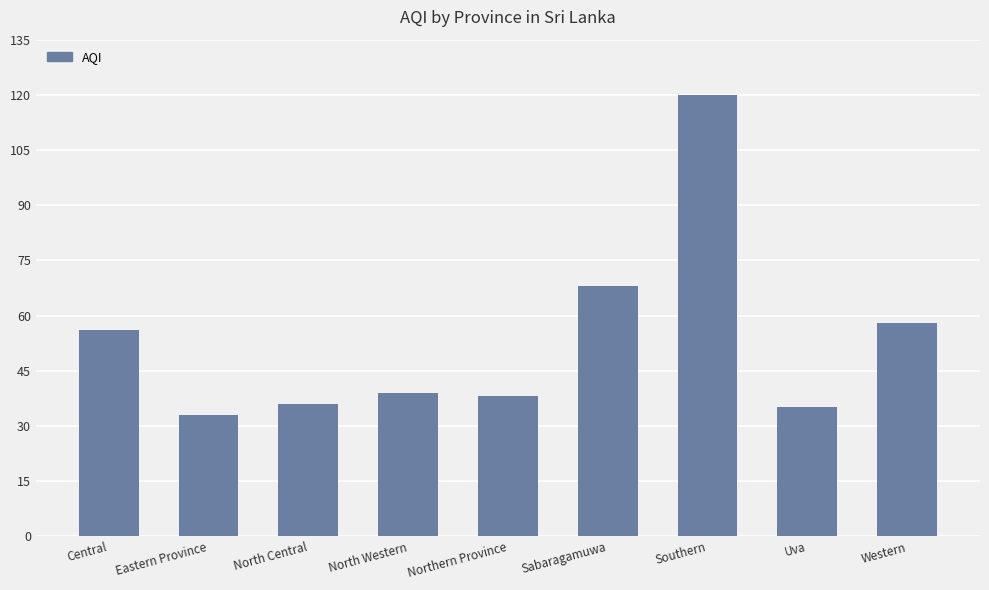

Reading left to right, extract all data points from this chart.

Central=56	Eastern Province=33	North Central=36	North Western=39	Northern Province=38	Sabaragamuwa=68	Southern=120	Uva=35	Western=58